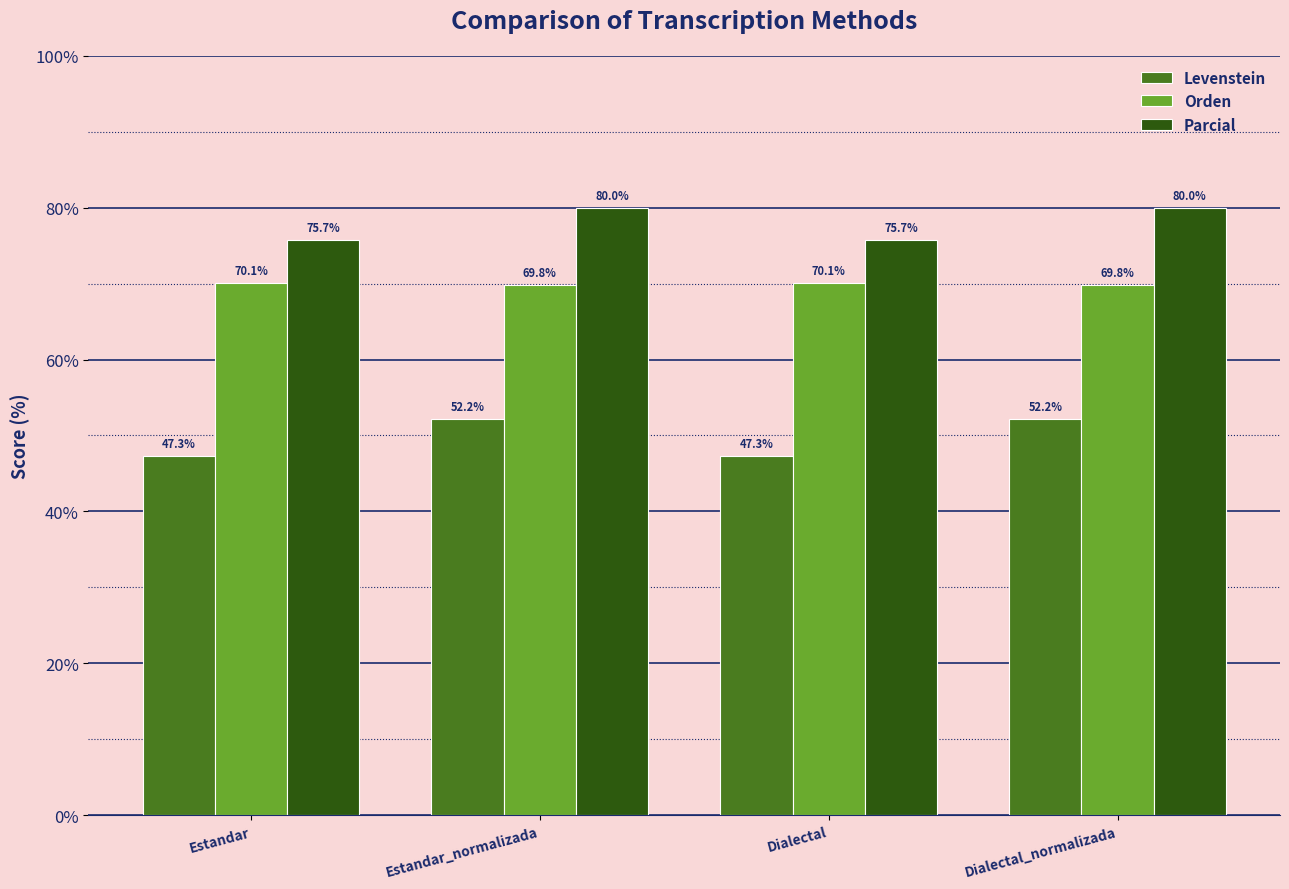

How many distinct data groups are displayed?

3